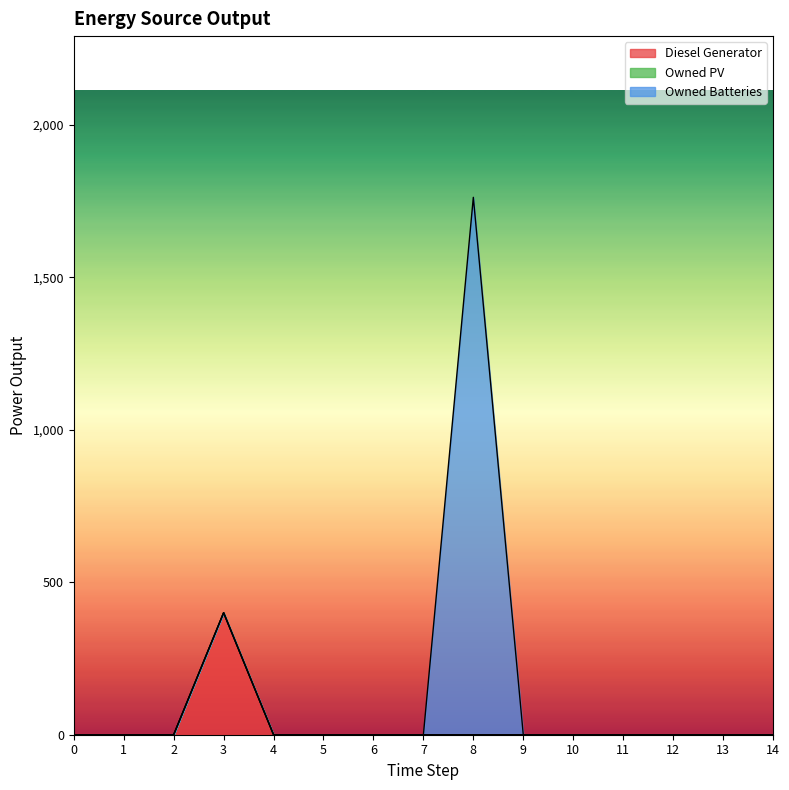

What is the maximum value for Owned Batteries?

1762.0